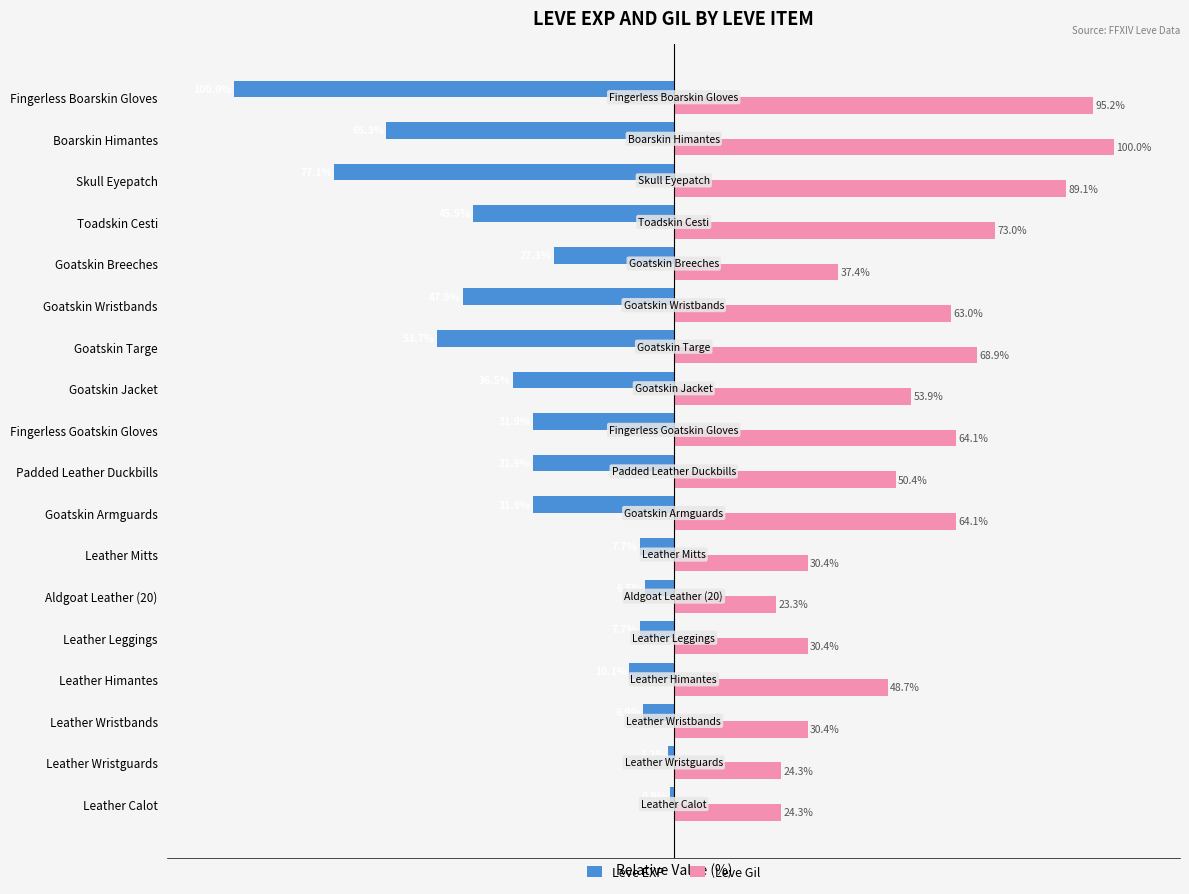

At which category is the sum across all series the highest?

Leather Himantes